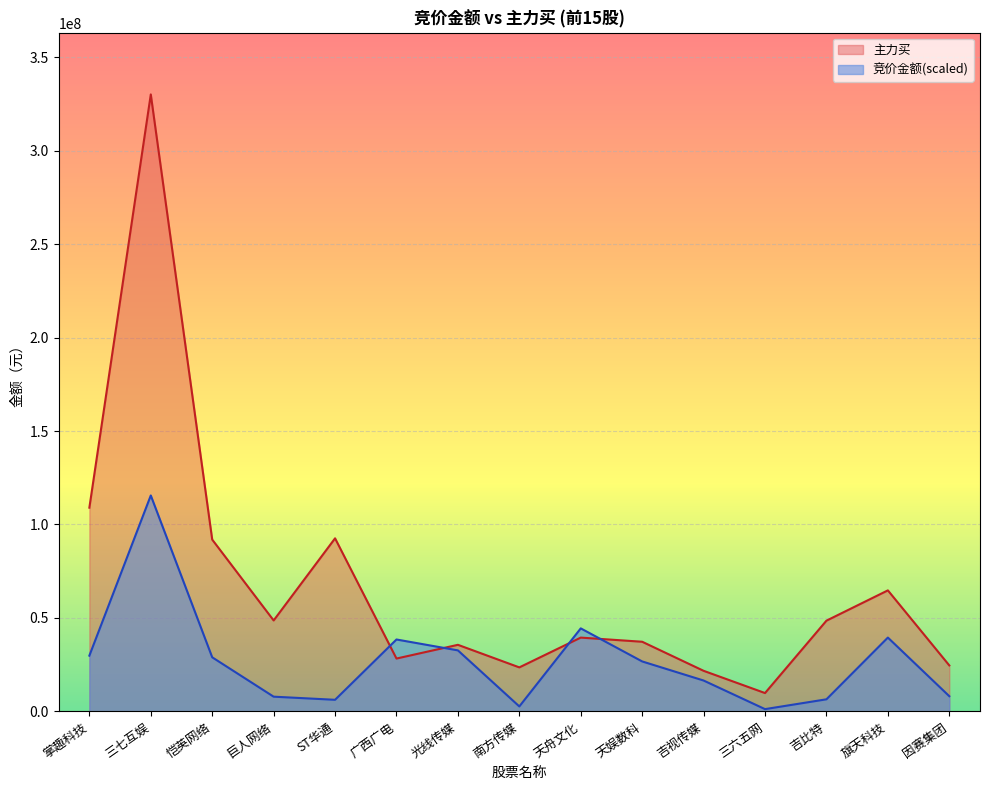

Where do 主力买 and 竞价金额 first cross each other?

ST华通 and 广西广电